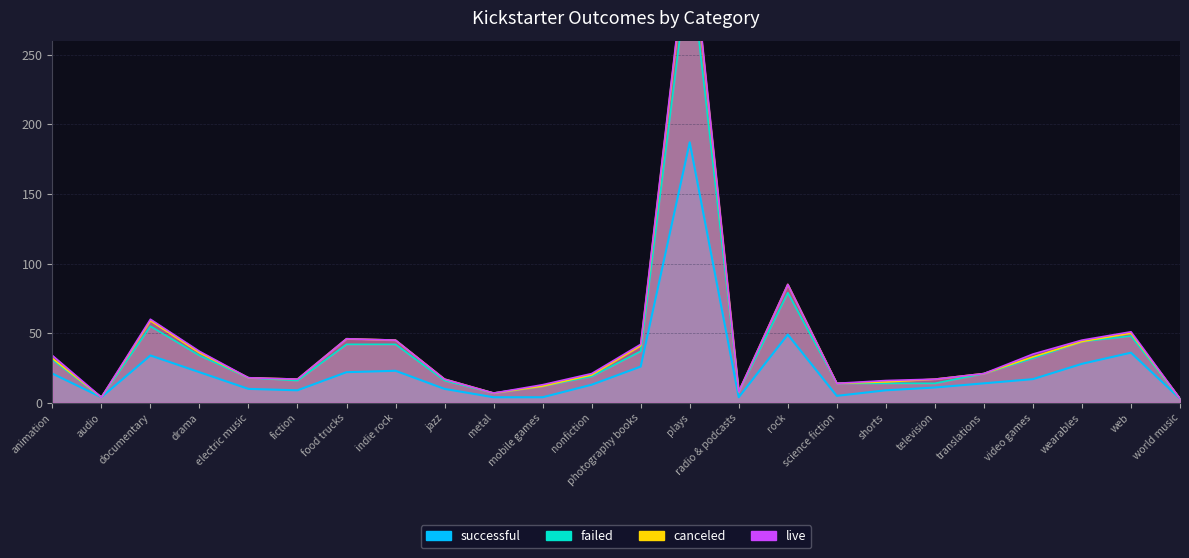

True or false: successful has a value of 5 at television.

False